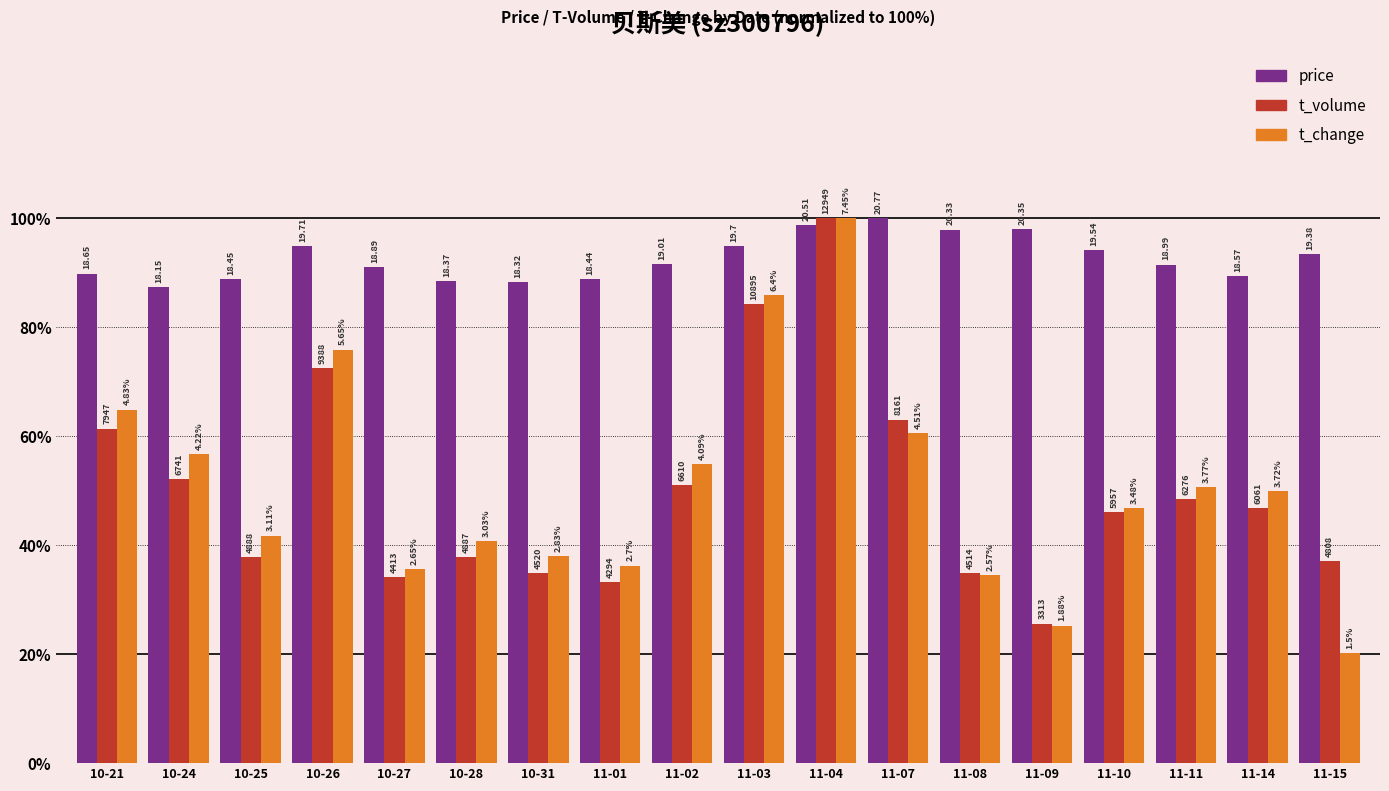

Reading left to right, what are all the values shown in this chart?

price: 89.8	87.4	88.8	94.9	90.9	88.4	88.2	88.8	91.5	94.8	98.7	100.0	97.9	98.0	94.1	91.4	89.4	93.3
t_volume: 61.4	52.1	37.7	72.5	34.1	37.7	34.9	33.2	51.0	84.1	100.0	63.0	34.9	25.6	46.0	48.5	46.8	37.1
t_change: 64.8	56.6	41.7	75.8	35.6	40.7	38.0	36.2	54.9	85.9	100.0	60.5	34.5	25.2	46.7	50.6	49.9	20.1